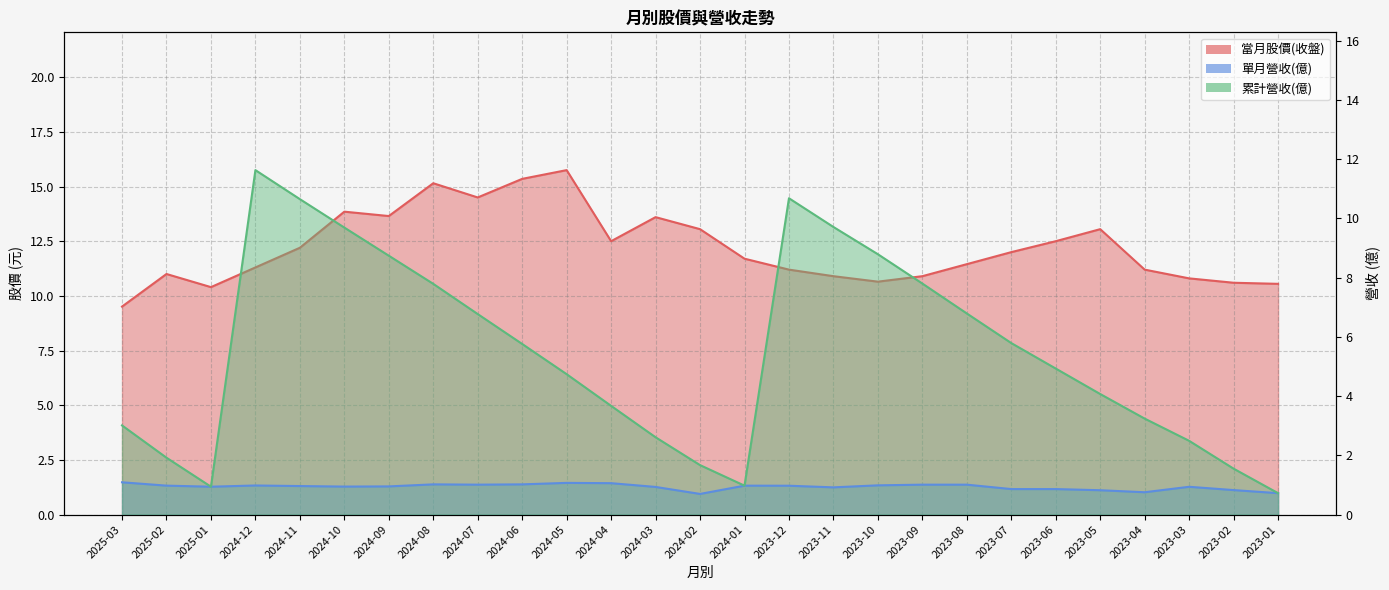

What is the difference between the second highest and minimum values in the 累計營收(億) series?

10.0